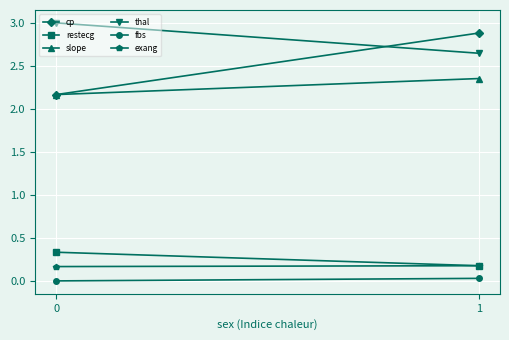

Between 1 and 0, which is larger?

1